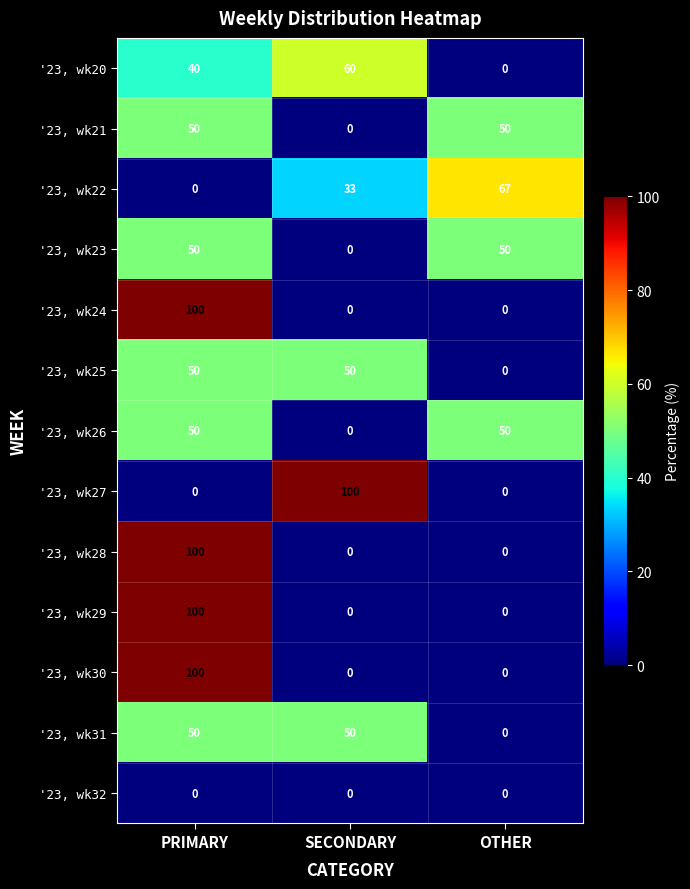

What is the total value across all series at SECONDARY?

293